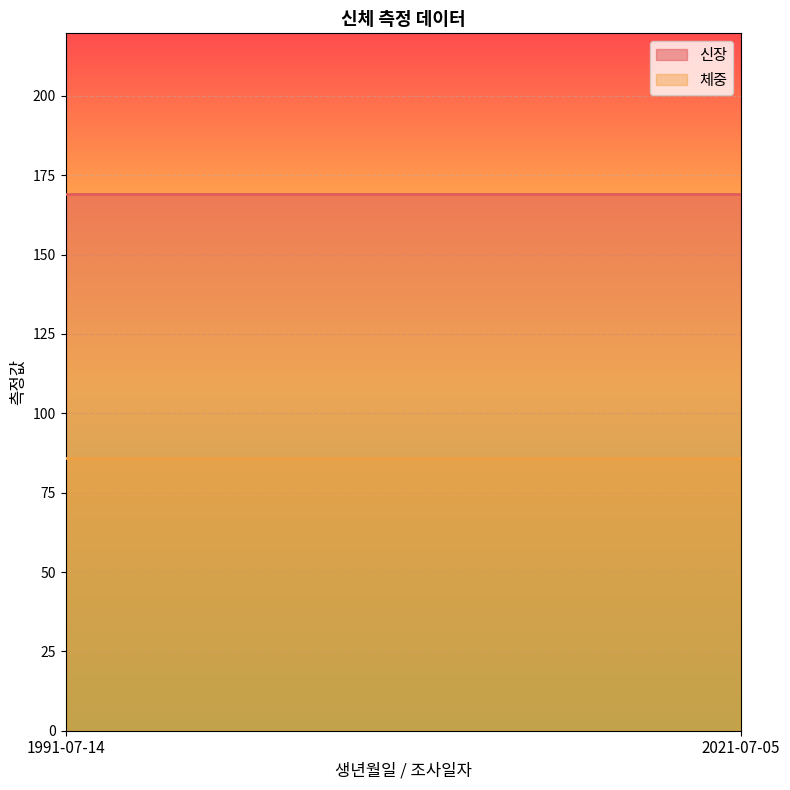

What are all the series names shown in the legend?

신장, 체중